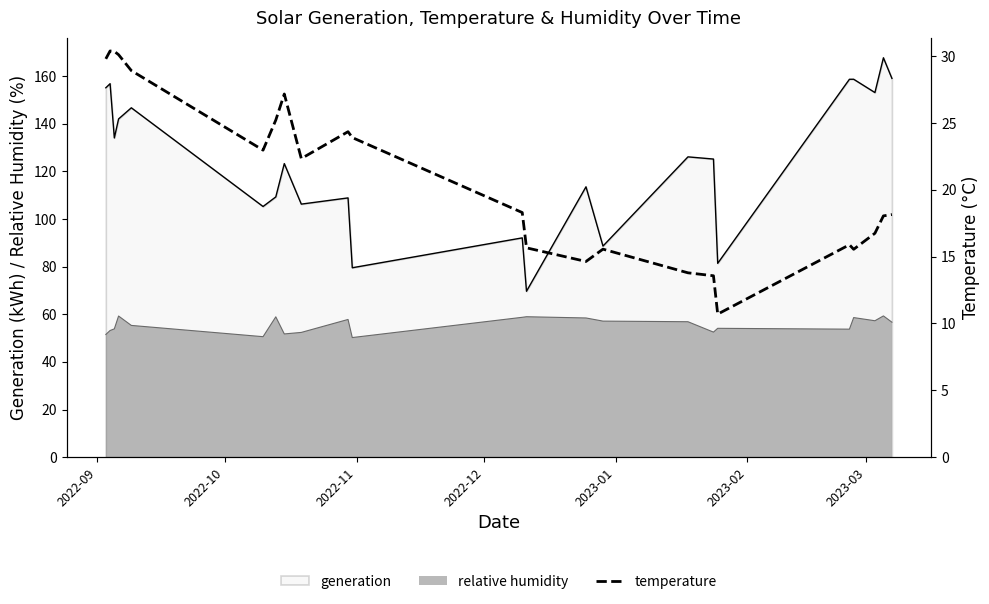

True or false: relative humidity and generation cross at least once.

False